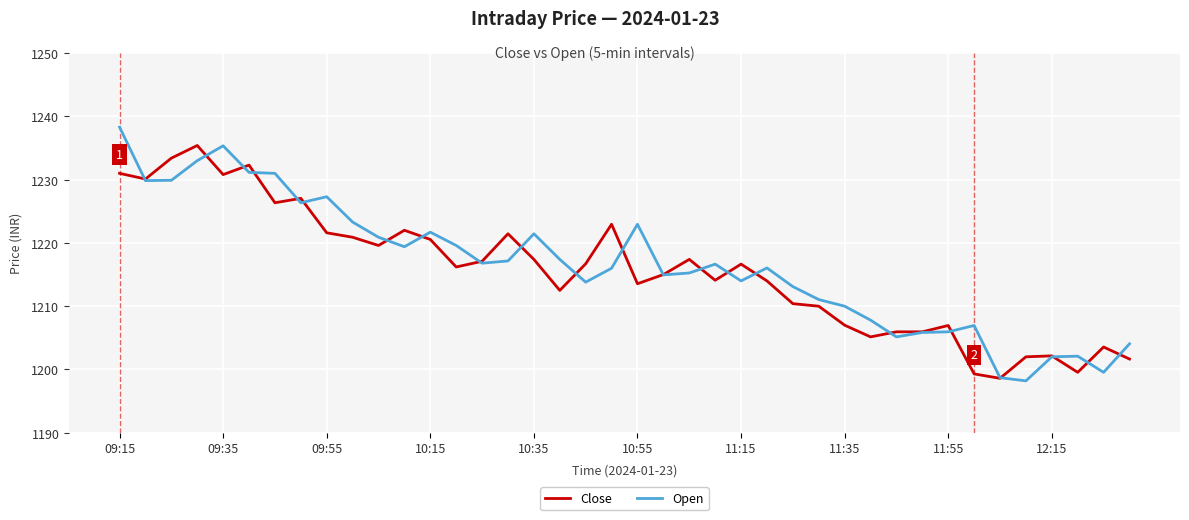

What is the maximum value for Close?

1235.4